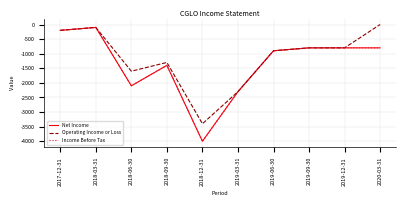

What is the average value of the Operating Income or Loss series?

-1140